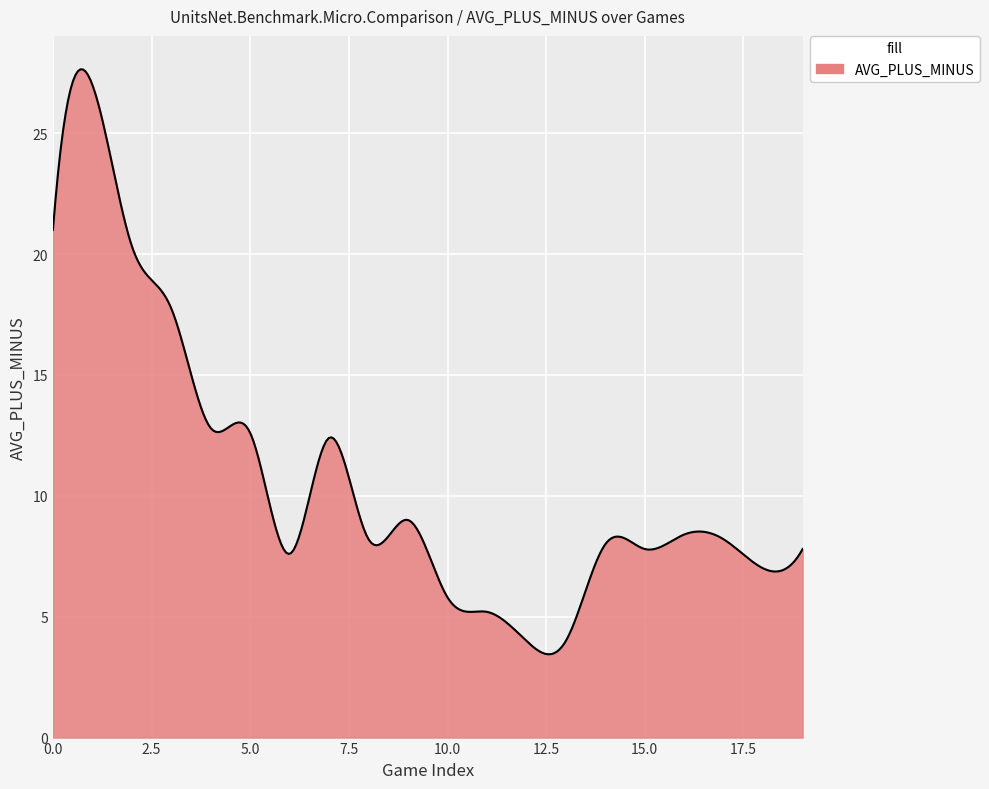

What is the difference between the maximum and minimum values?

24.2